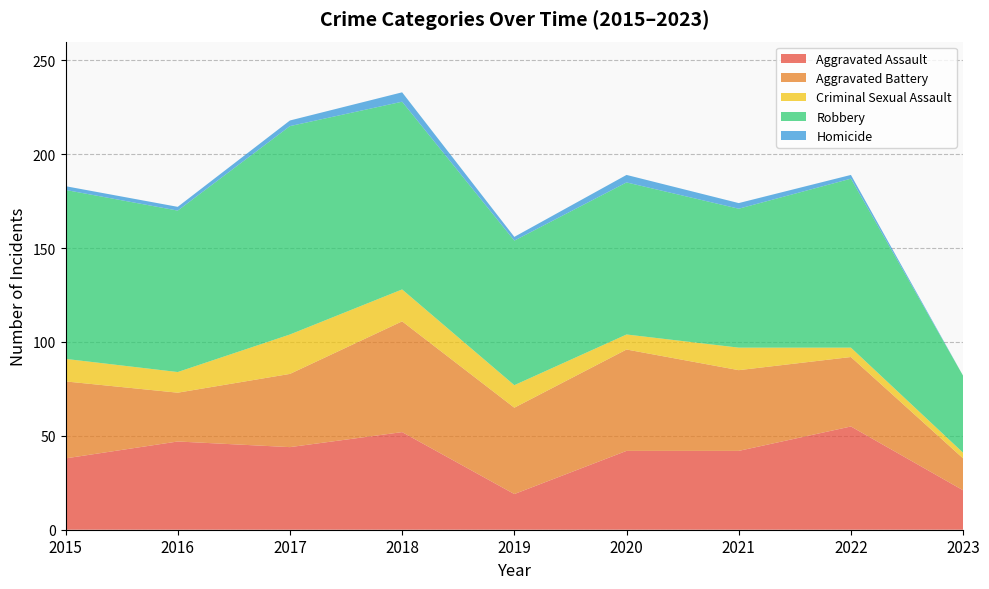

Reading left to right, transcribe all the data shown in this chart.

Aggravated Assault: 2015=38	2016=47	2017=44	2018=52	2019=19	2020=42	2021=42	2022=55	2023=21
Aggravated Battery: 2015=41	2016=26	2017=39	2018=59	2019=46	2020=54	2021=43	2022=37	2023=17
Criminal Sexual Assault: 2015=12	2016=11	2017=21	2018=17	2019=12	2020=8	2021=12	2022=5	2023=3
Robbery: 2015=90	2016=86	2017=111	2018=100	2019=77	2020=81	2021=74	2022=90	2023=41
Homicide: 2015=2	2016=2	2017=3	2018=5	2019=2	2020=4	2021=3	2022=2	2023=0